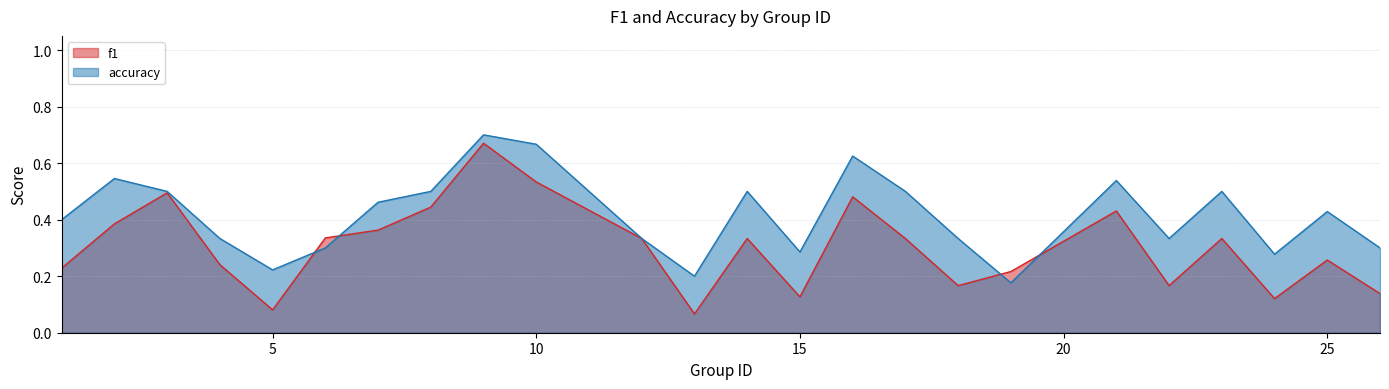

What is the approximate value of accuracy at 24?

0.3